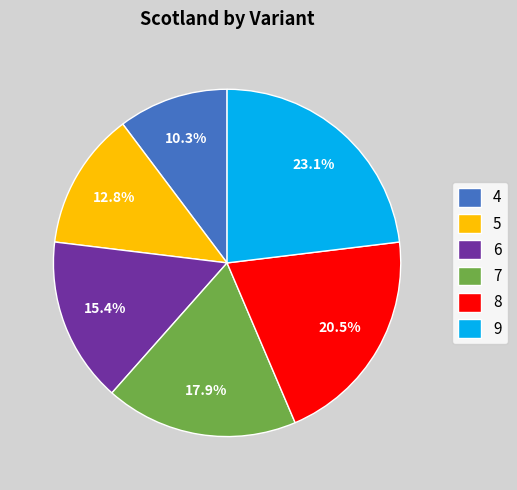

Rank the categories by value from highest to lowest.

9, 8, 7, 6, 5, 4